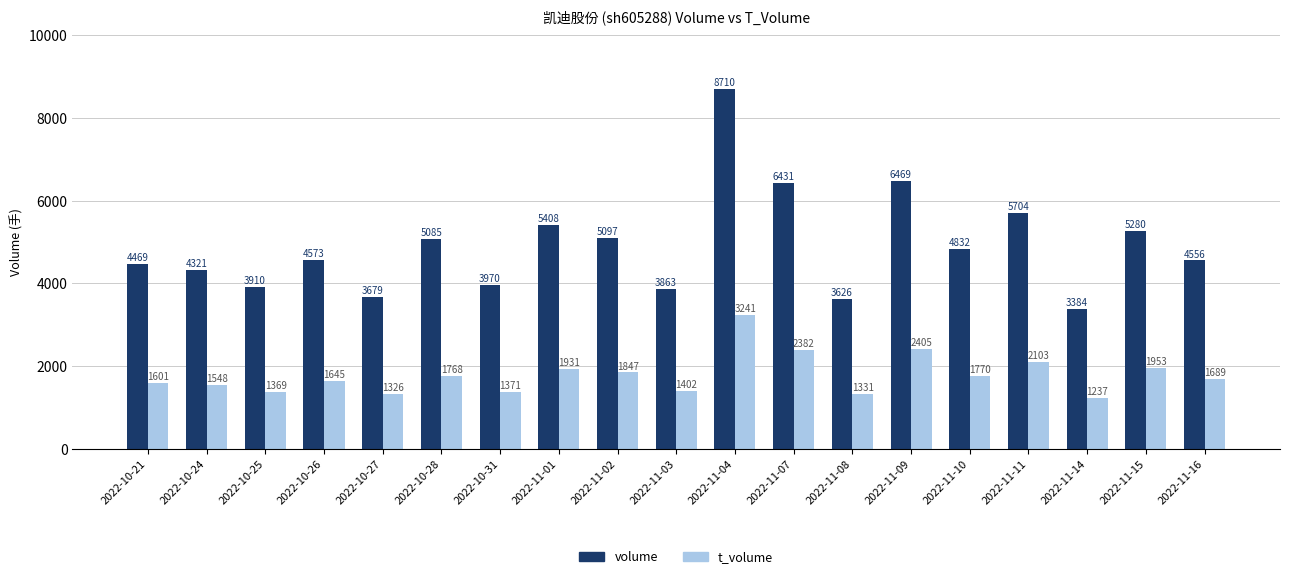

Reading right to left, transcribe all the data shown in this chart.

volume: 4556	5280	3384	5704	4832	6469	3626	6431	8710	3863	5097	5408	3970	5085	3679	4573	3910	4321	4469
t_volume: 1689	1953	1237	2103	1770	2405	1331	2382	3241	1402	1847	1931	1371	1768	1326	1645	1369	1548	1601